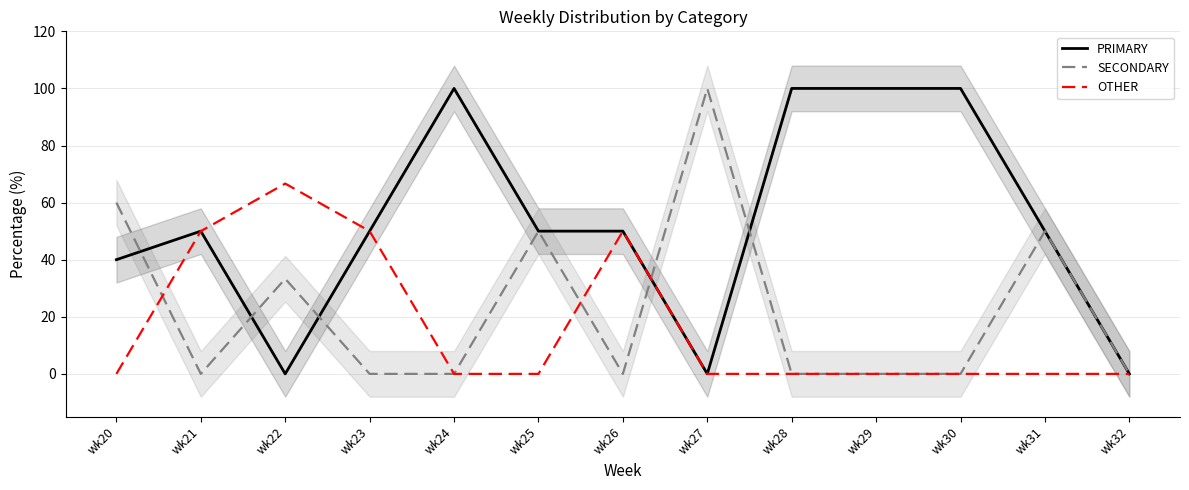

The value of SECONDARY at wk29 is 39.2. True or false?

False